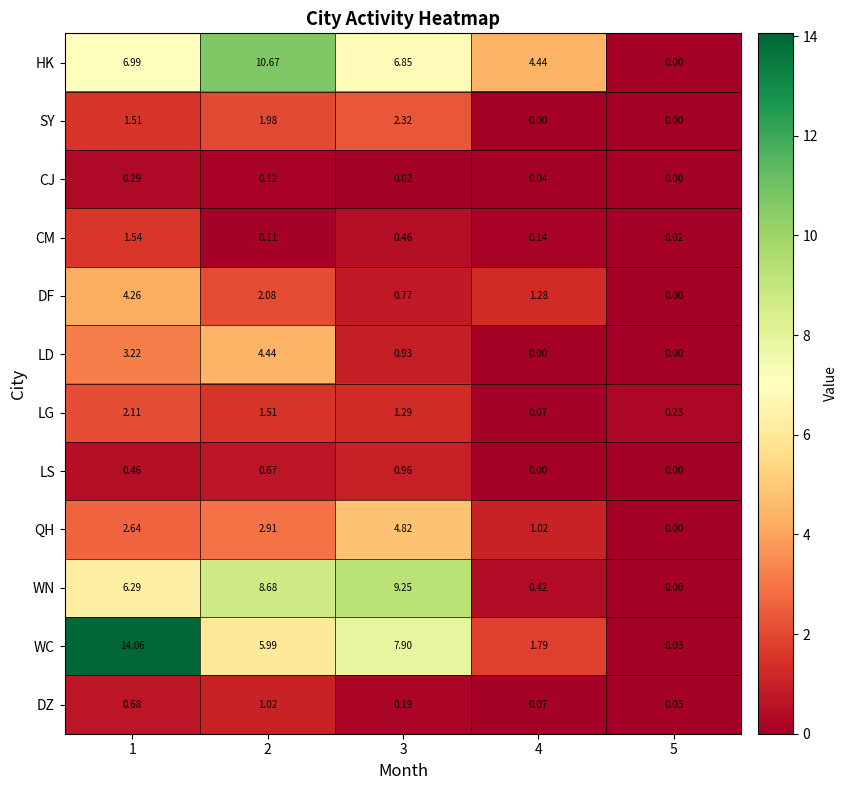

List the series in order of their peak value, highest first.

WC, HK, WN, QH, LD, DF, SY, LG, CM, DZ, LS, CJ